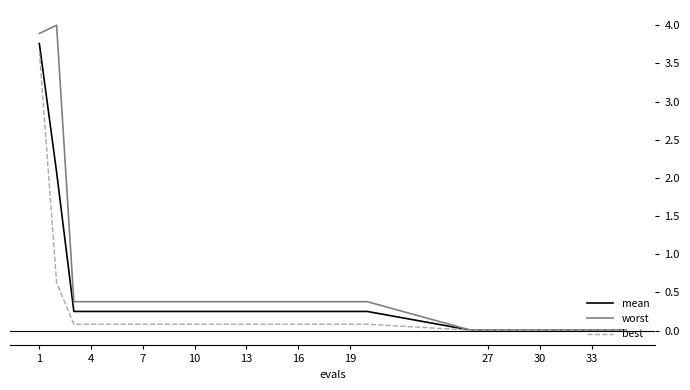

Which series has the largest range (max minus min)?

worst